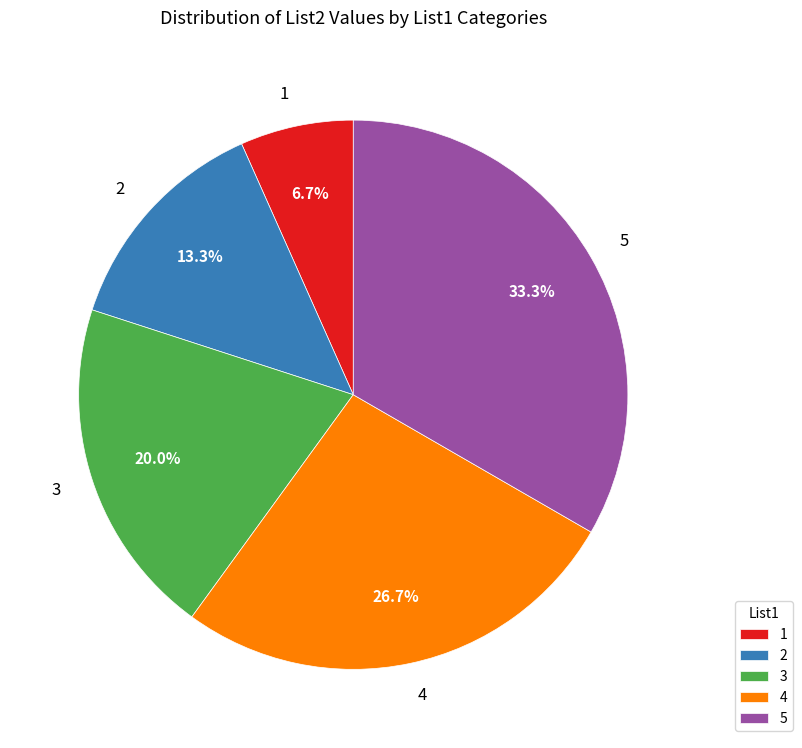

Which has a higher value, 3 or 1?

3